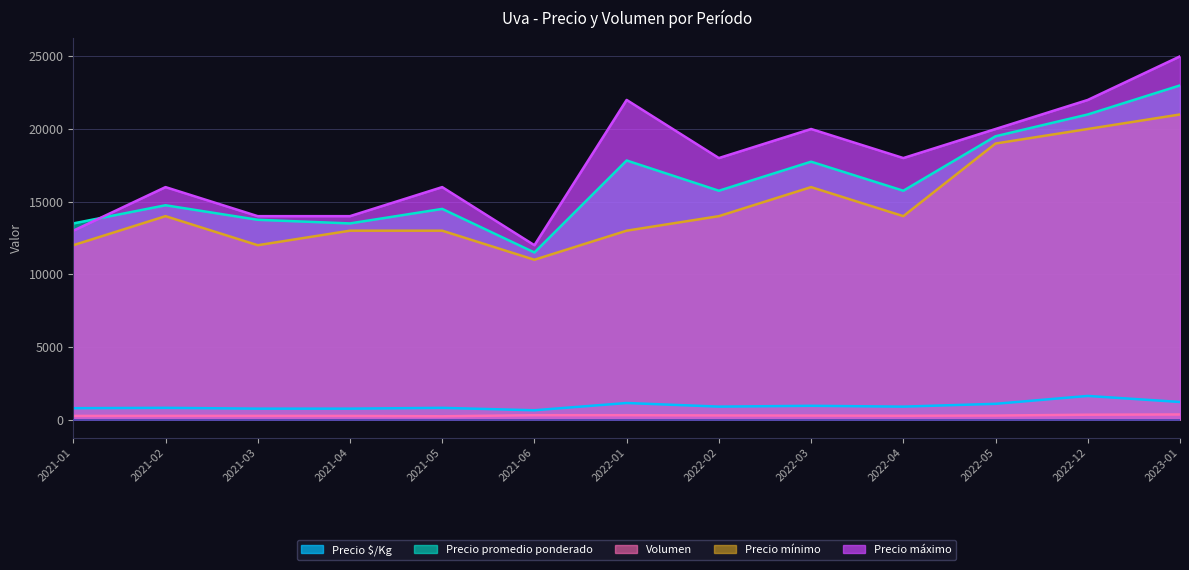

True or false: Volumen and Precio promedio ponderado cross at least once.

False